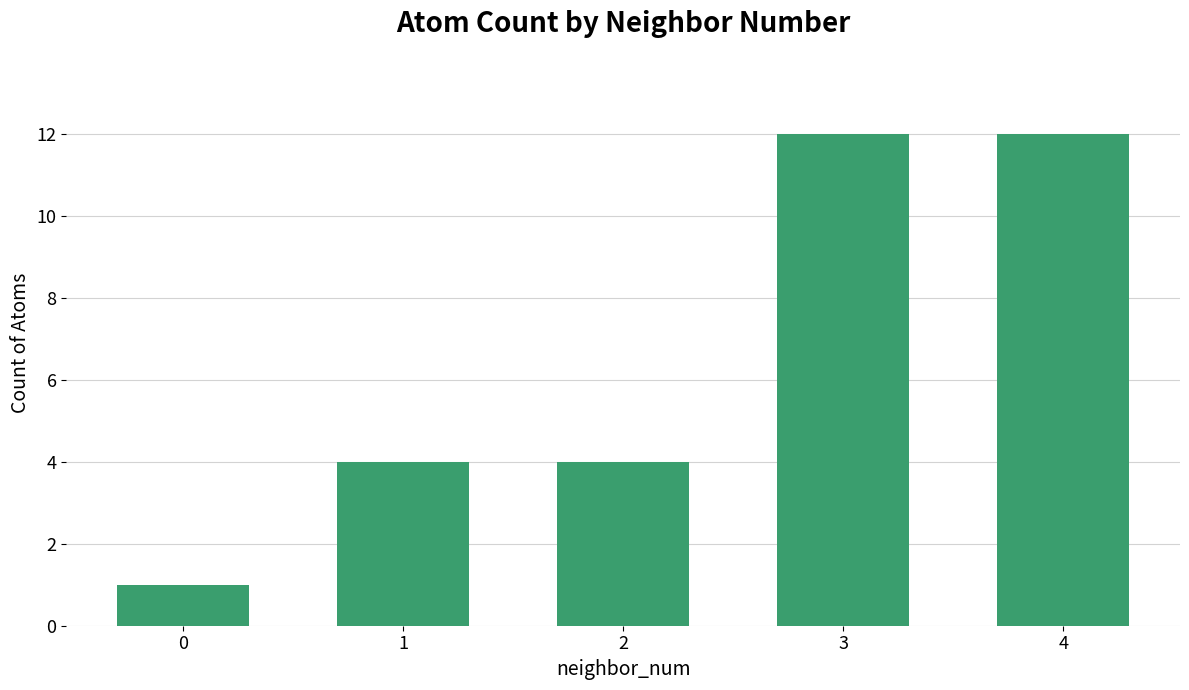

The value at 2 is 4. True or false?

True